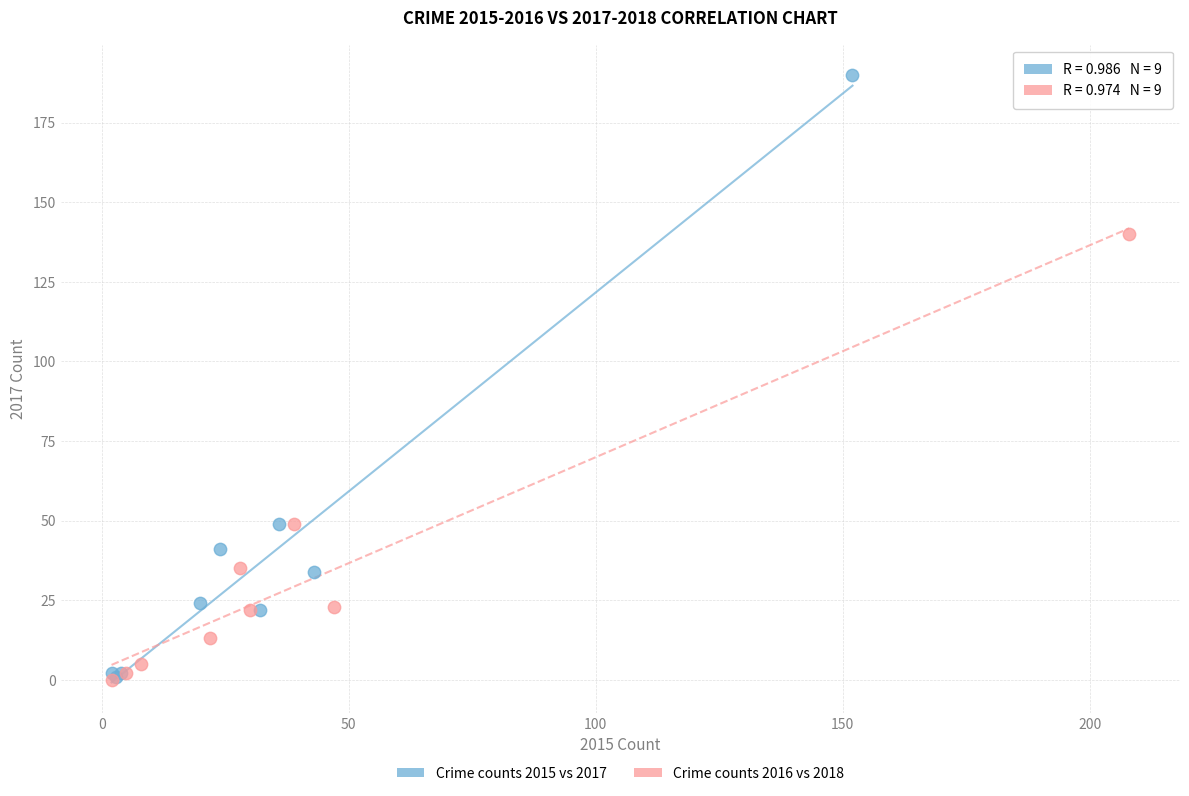

Which series contains the highest Y value?

Crime counts 2015 vs 2017